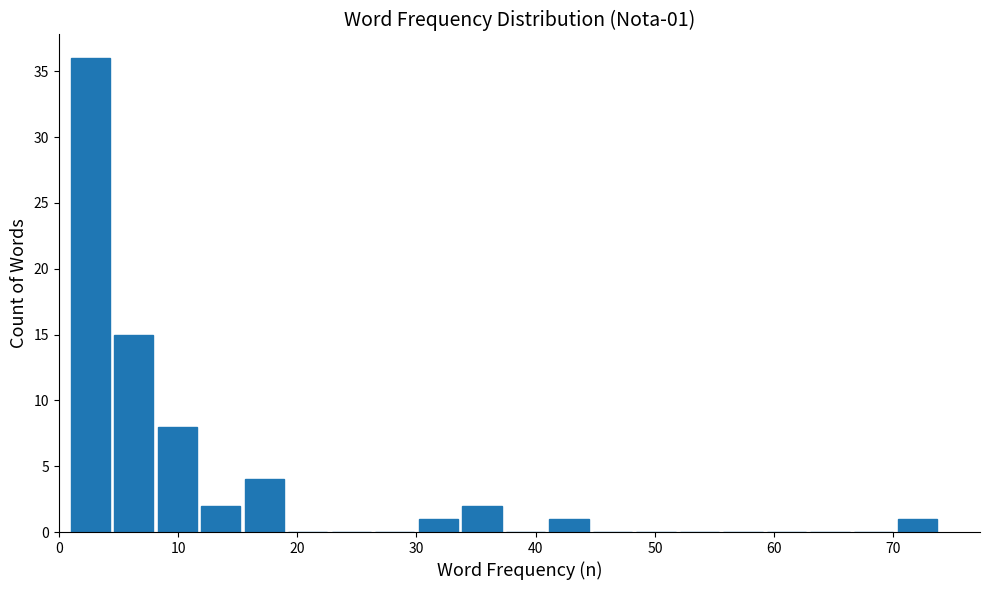

Around what value on the x-axis is the tallest bar? Give the approximate position of its centre, as read against the axis.

3